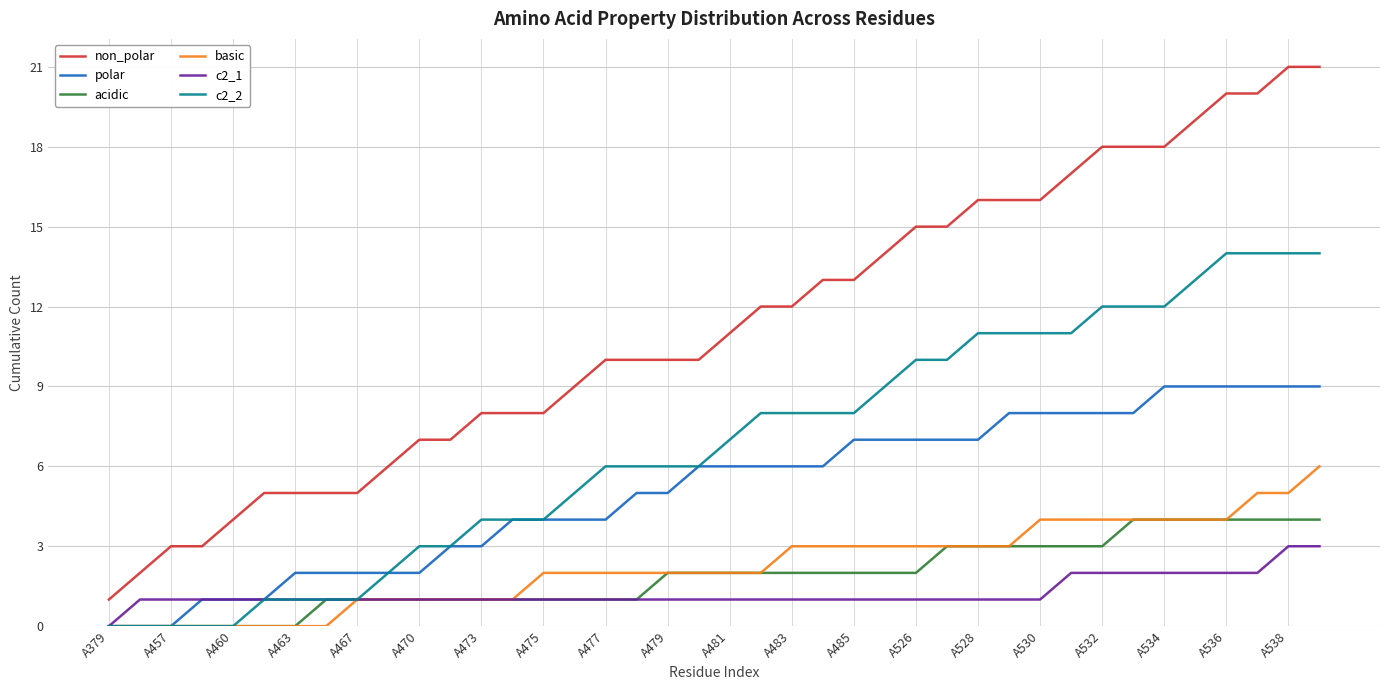

True or false: non_polar and polar cross at least once.

False